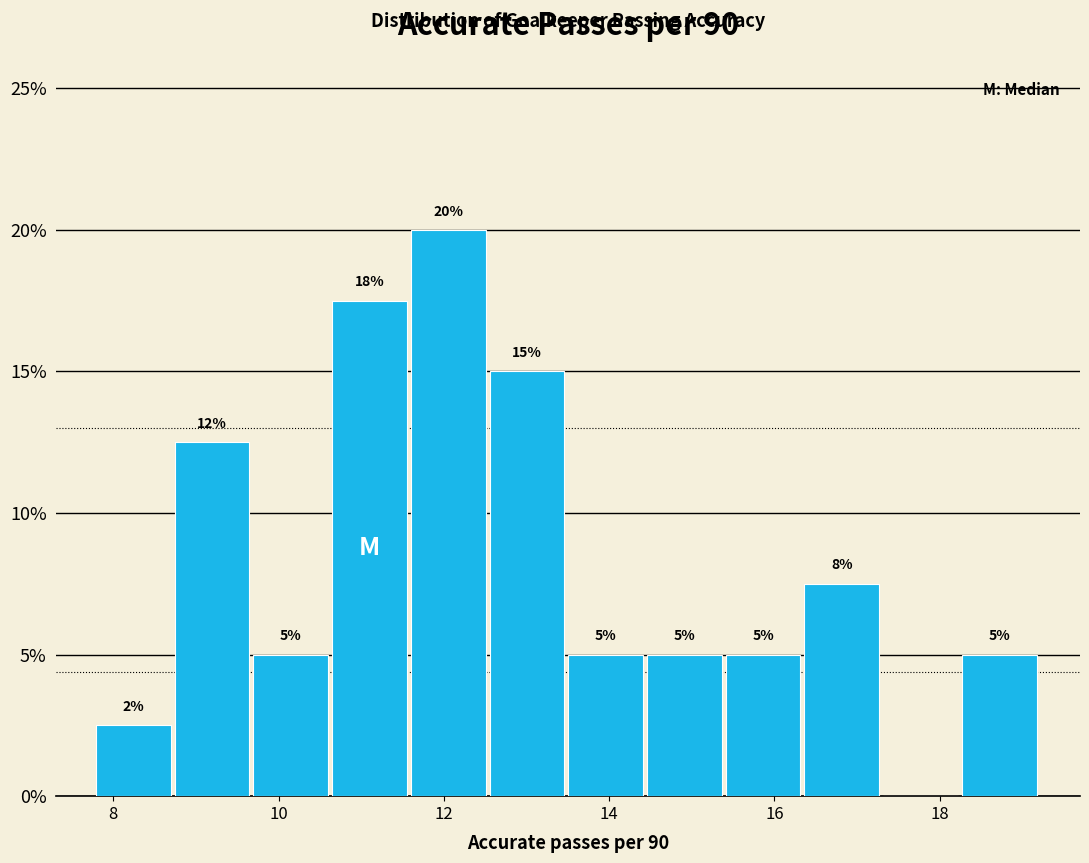

Over which range of the x-axis is the bar tallest?

11.6 to 12.6